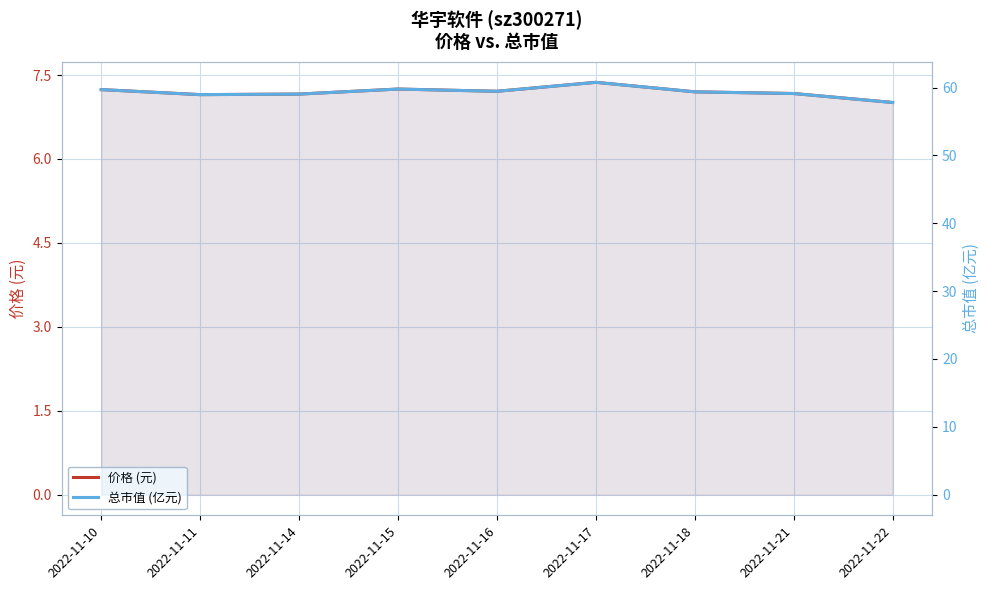

The 价格 (元) series shows 7.2 at 2022-11-11. True or false?

True